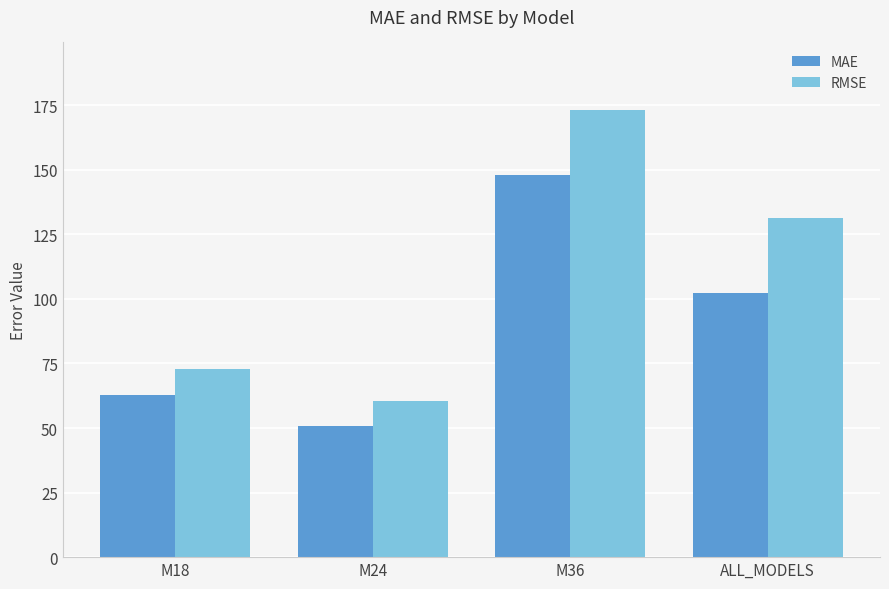

What is the sum of all RMSE values?

438.3